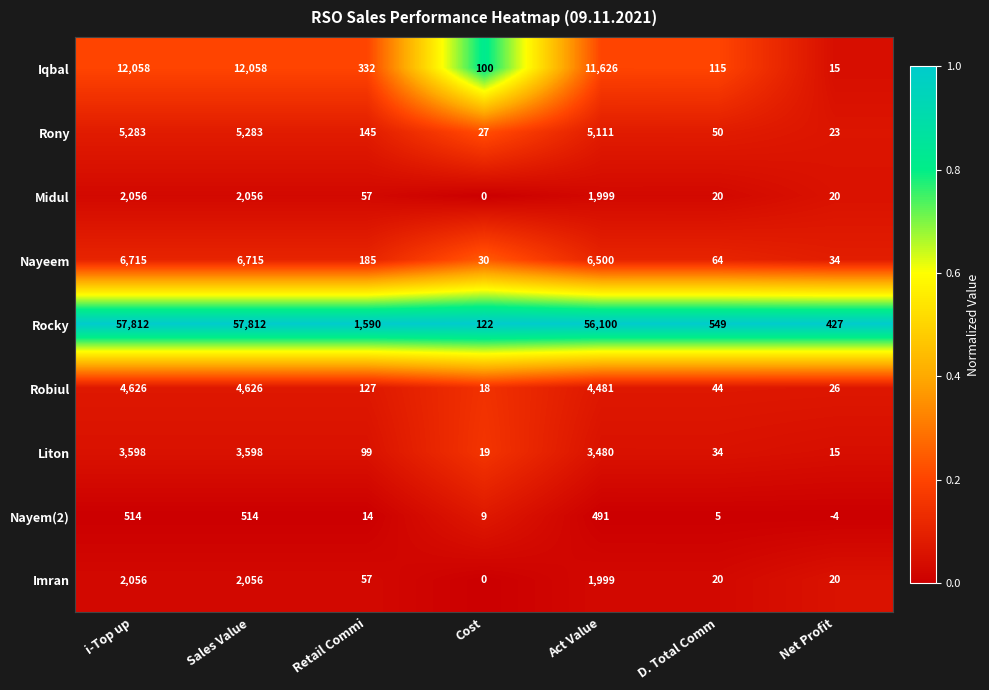

What is the difference between the maximum and minimum values in the Rocky series?

57690